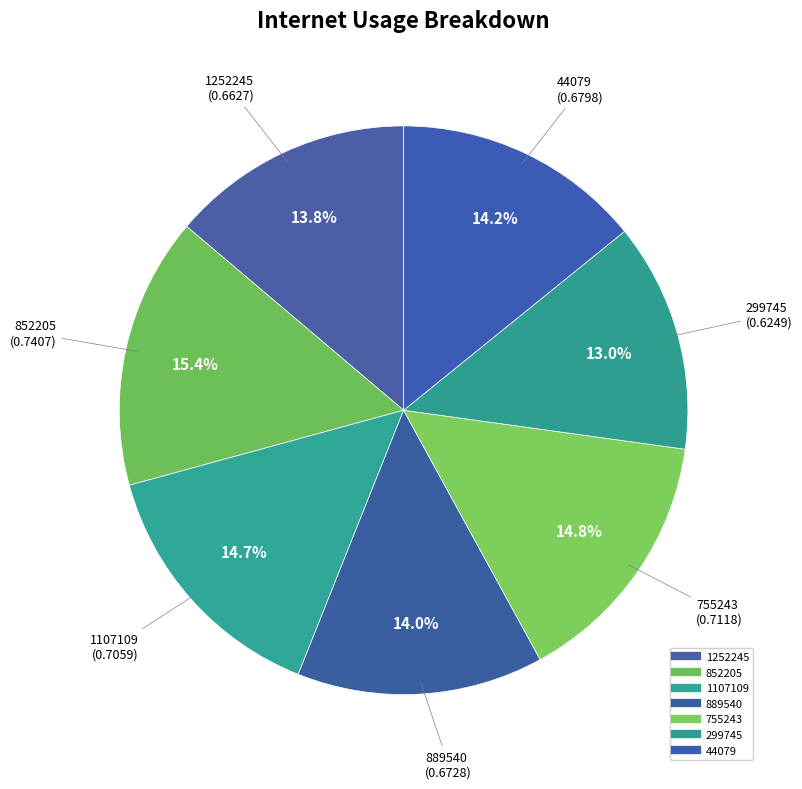

Count the number of slices in the pie.

7